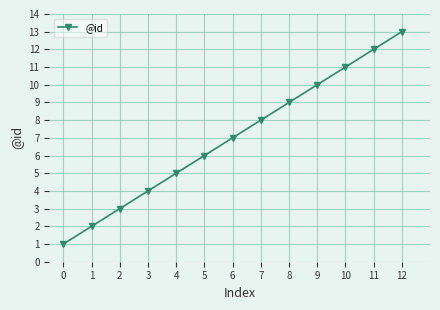

Read the value at 12, to the nearest 10.

10